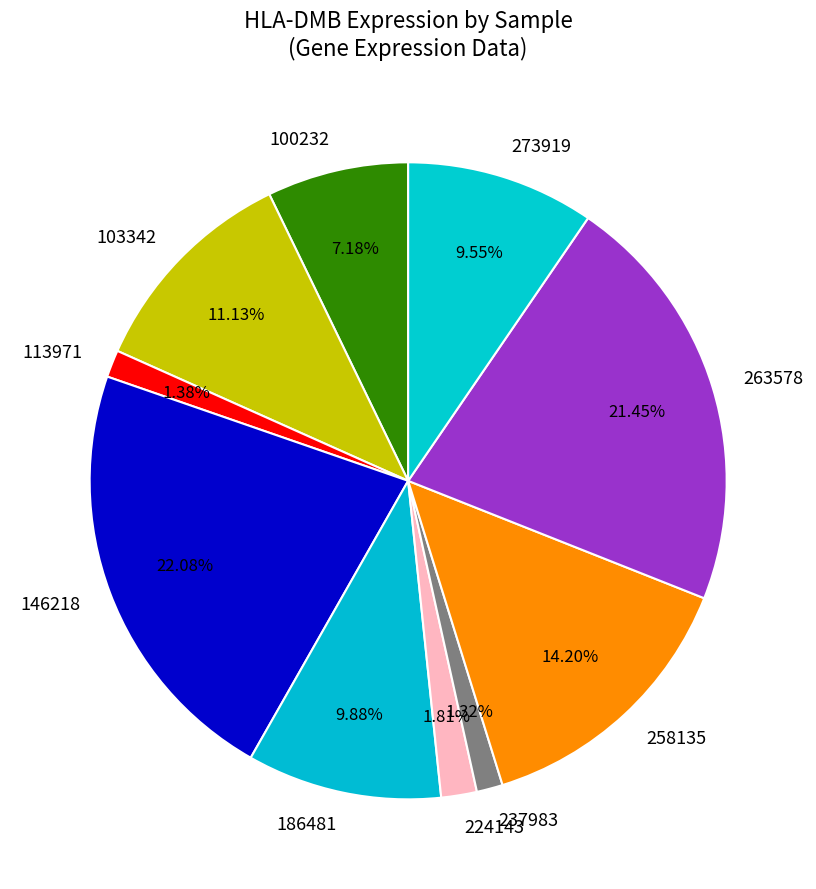

Does any single category account for the majority?

No